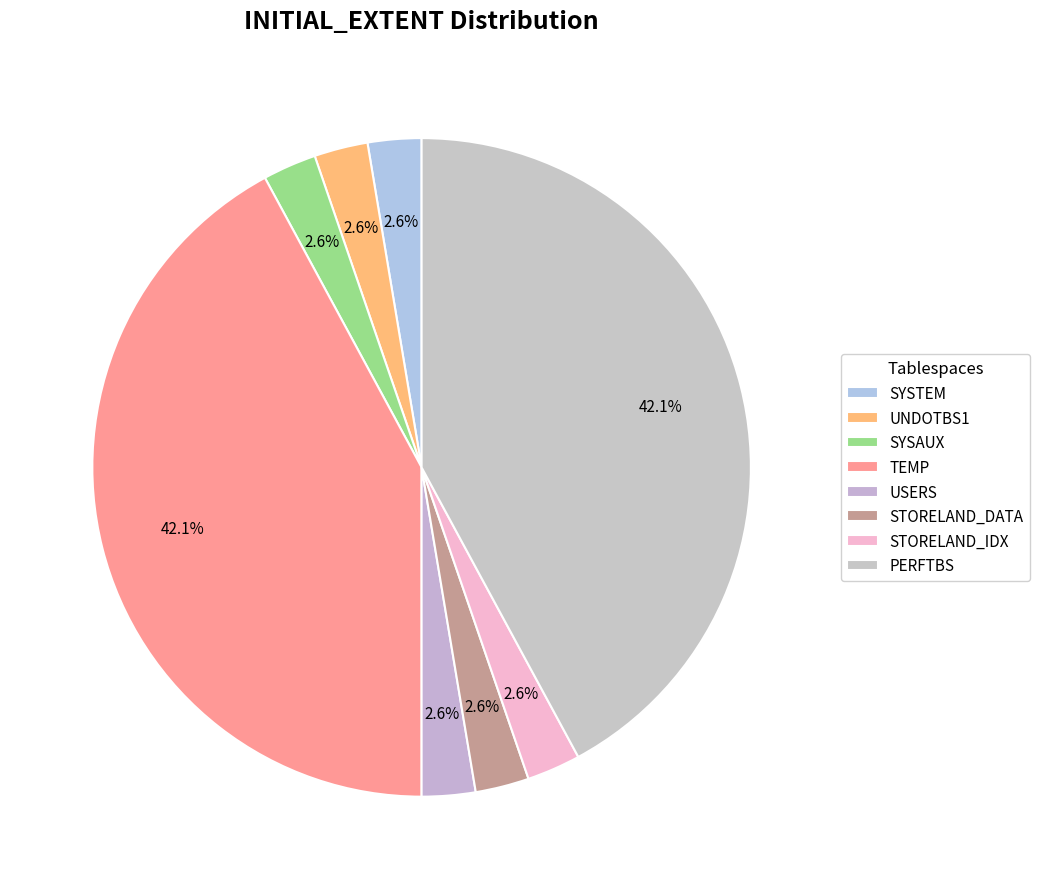

Does any single category account for the majority?

No